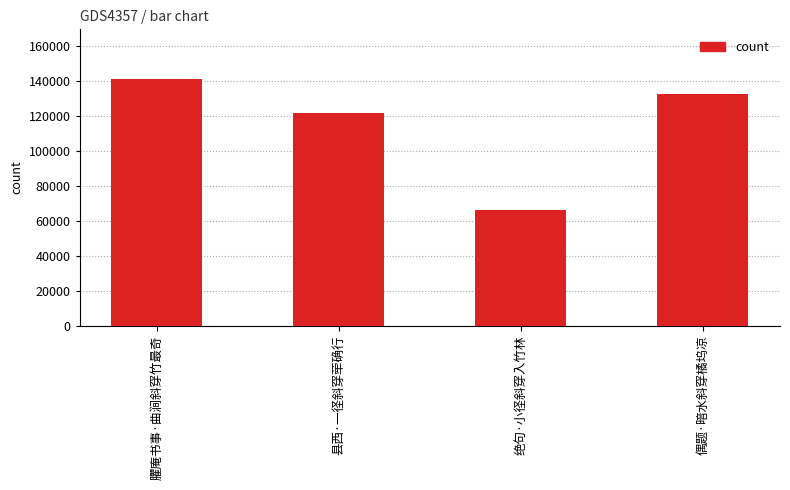

What is the difference between the maximum and second lowest values?

19357